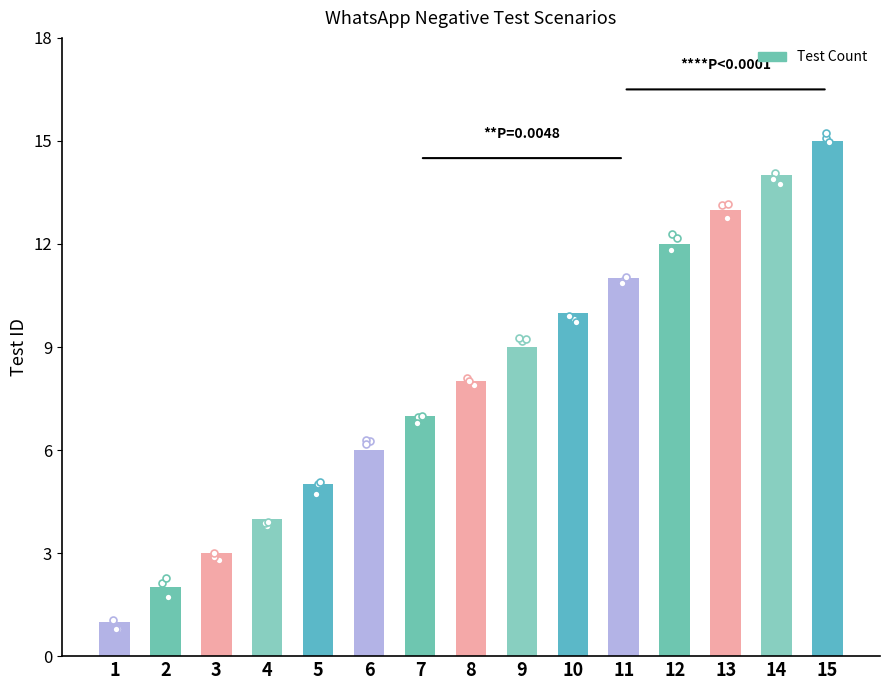

What is the ratio of the value at 7 to the value at 4?

1.8